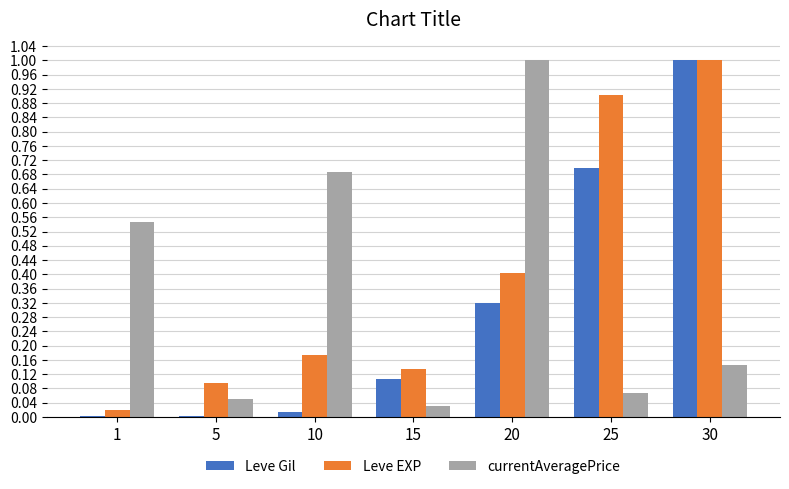

True or false: Leve EXP has a value of 0.3 at 20.

False